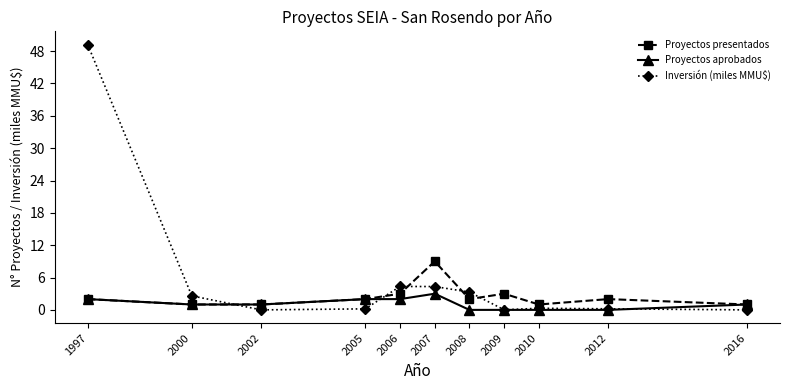

What is the maximum value for Proyectos presentados?

9.0